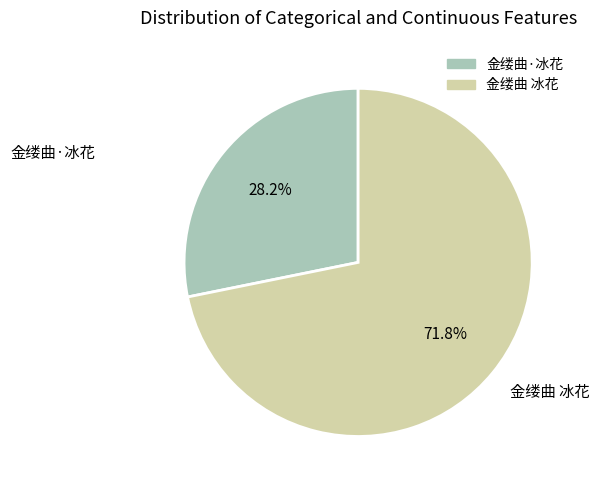

To the nearest percent, what portion does 金缕曲 冰花 represent?

72%